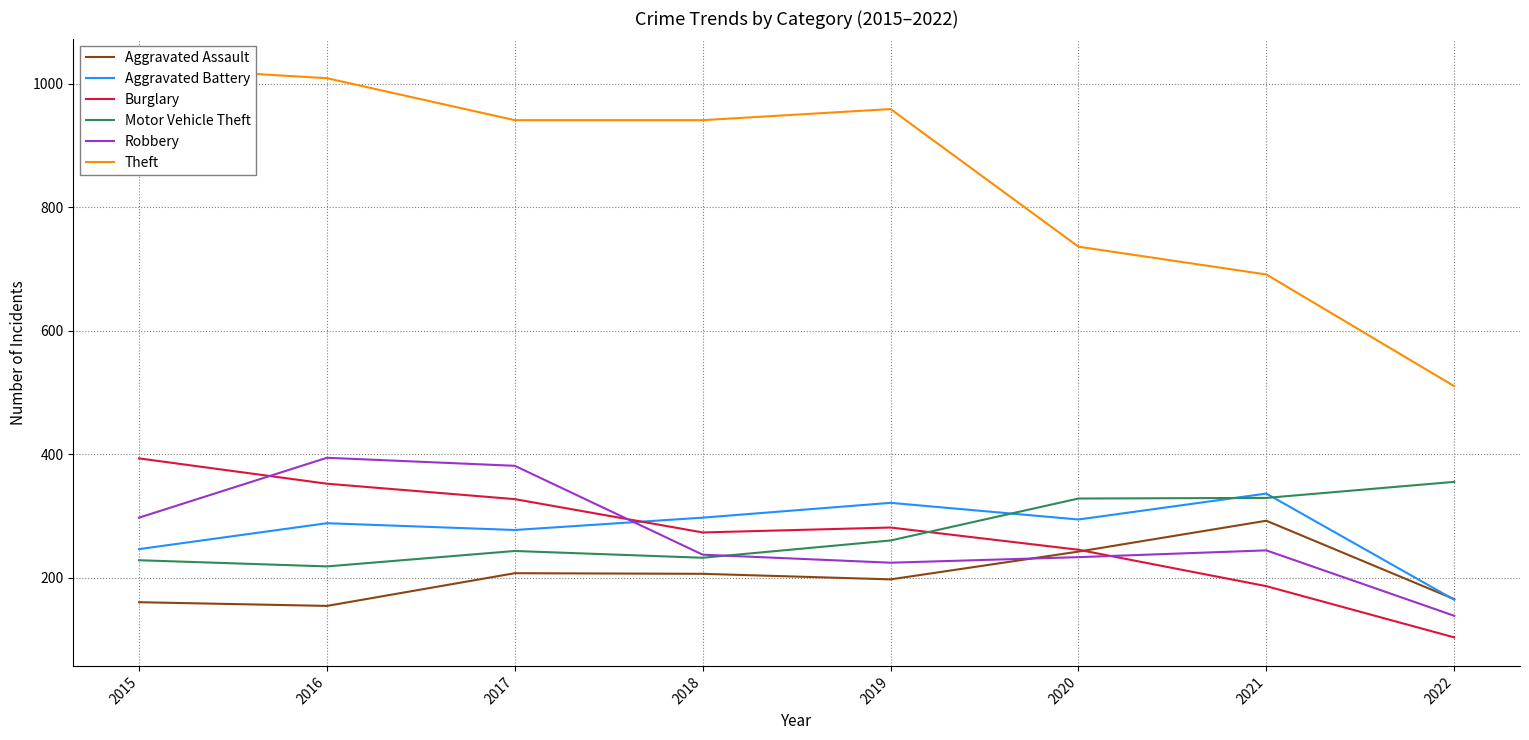

True or false: Aggravated Assault has more than 2 points higher than both neighbors.

False